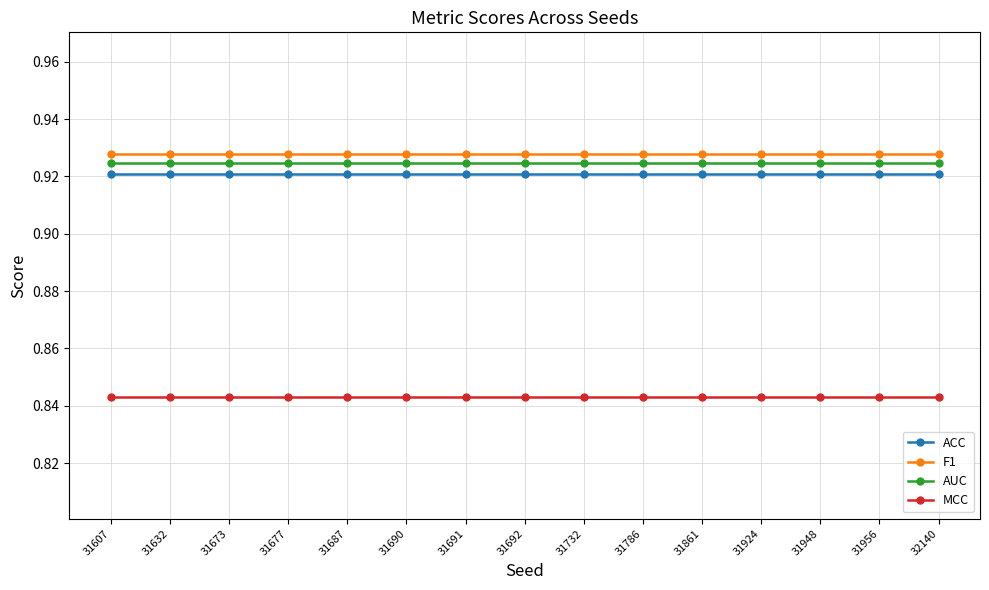

How many data points does each series have?

15